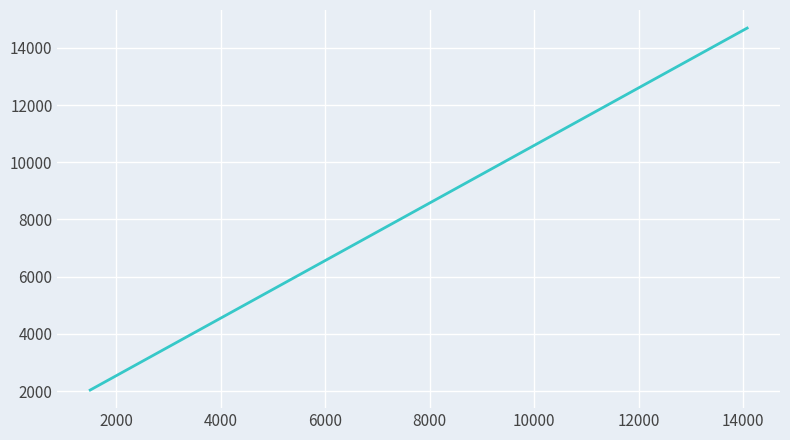

What is the difference between the maximum and minimum values?

12655